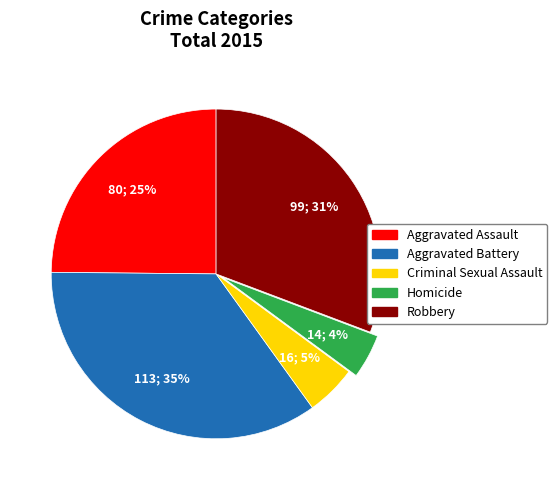

How many segments does this pie chart have?

5